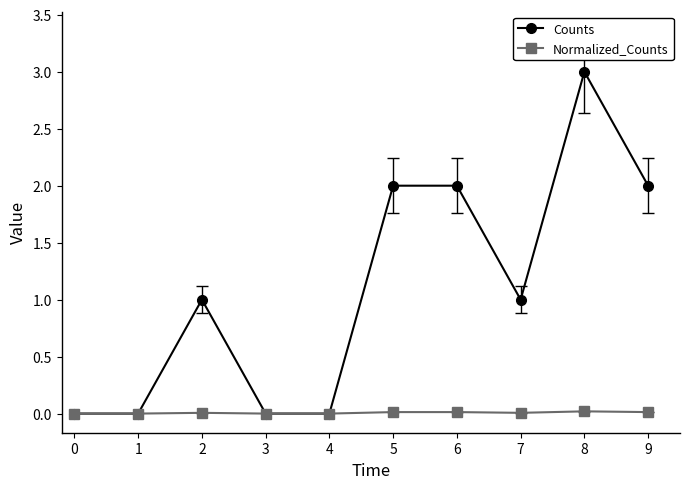

Is the value of Normalized_Counts at 7 greater than the value of Counts at 2?

No